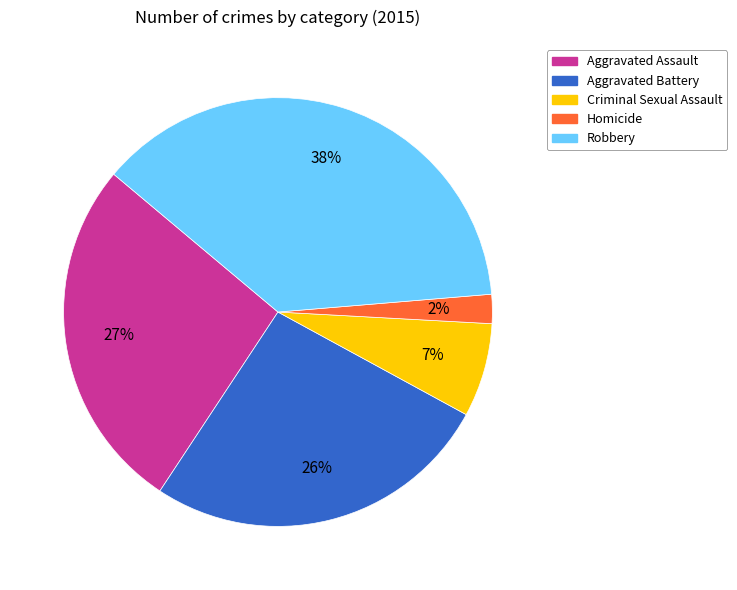

Combined, do Aggravated Battery and Aggravated Assault account for over 50%?

Yes